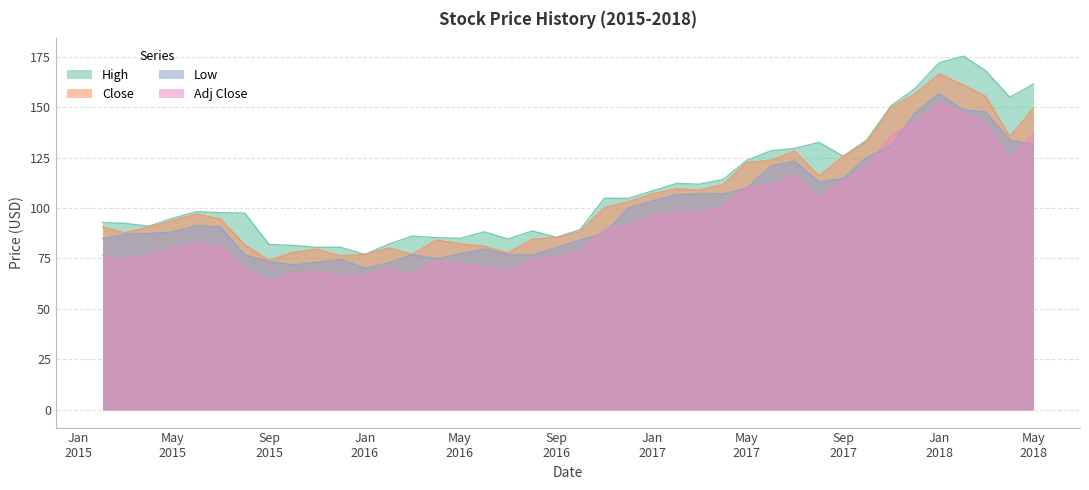

What is the highest value of the Close series?

166.4